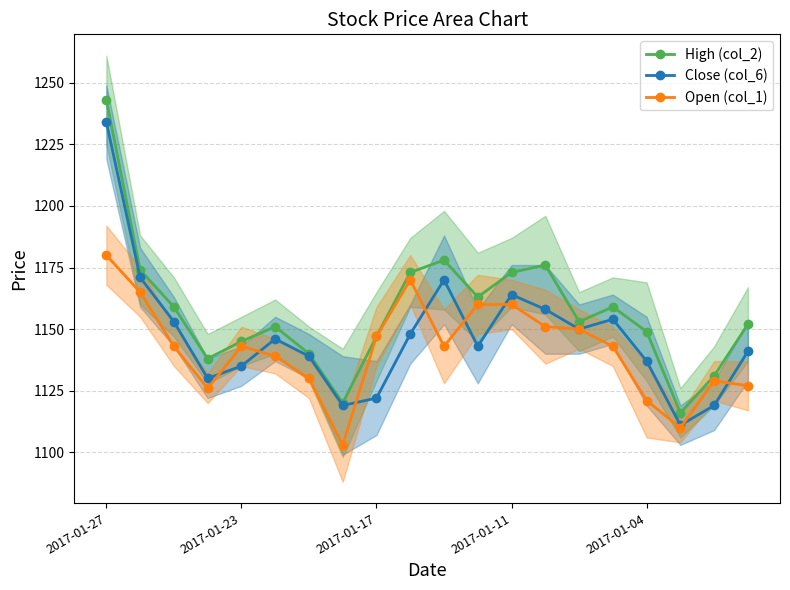

What is the difference between the second highest and second lowest values in the High (col_2) series?

58